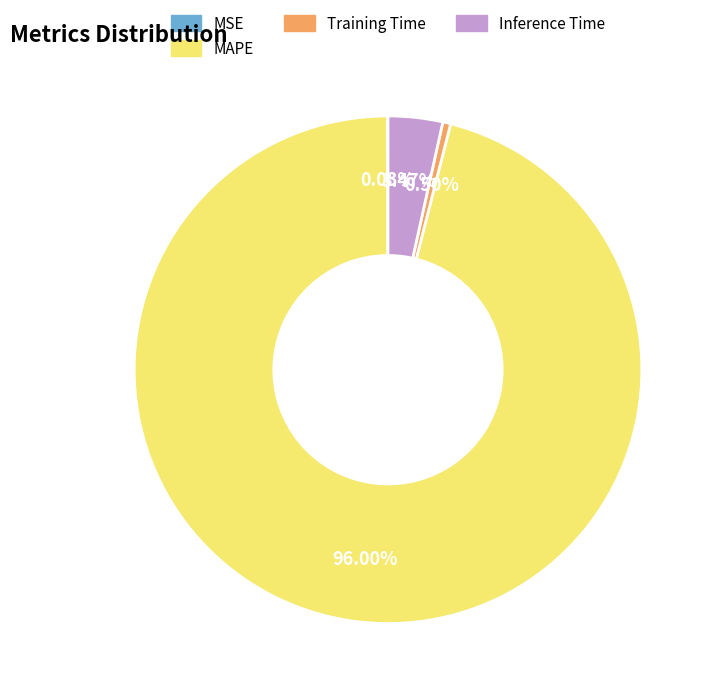

Which slice represents more than half of the pie?

MAPE